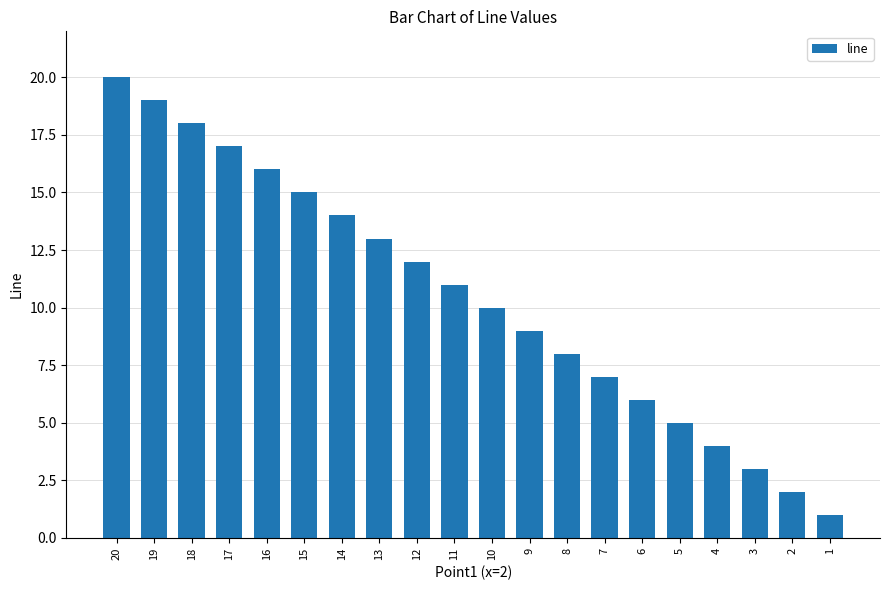

Rank the categories by value from highest to lowest.

20, 19, 18, 17, 16, 15, 14, 13, 12, 11, 10, 9, 8, 7, 6, 5, 4, 3, 2, 1